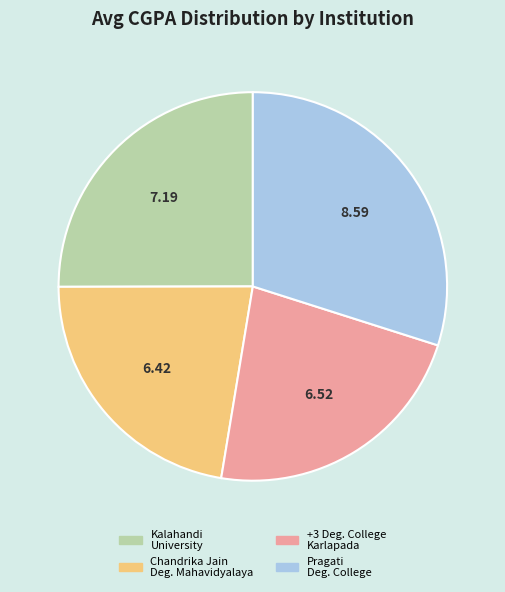

Does any single category account for the majority?

No